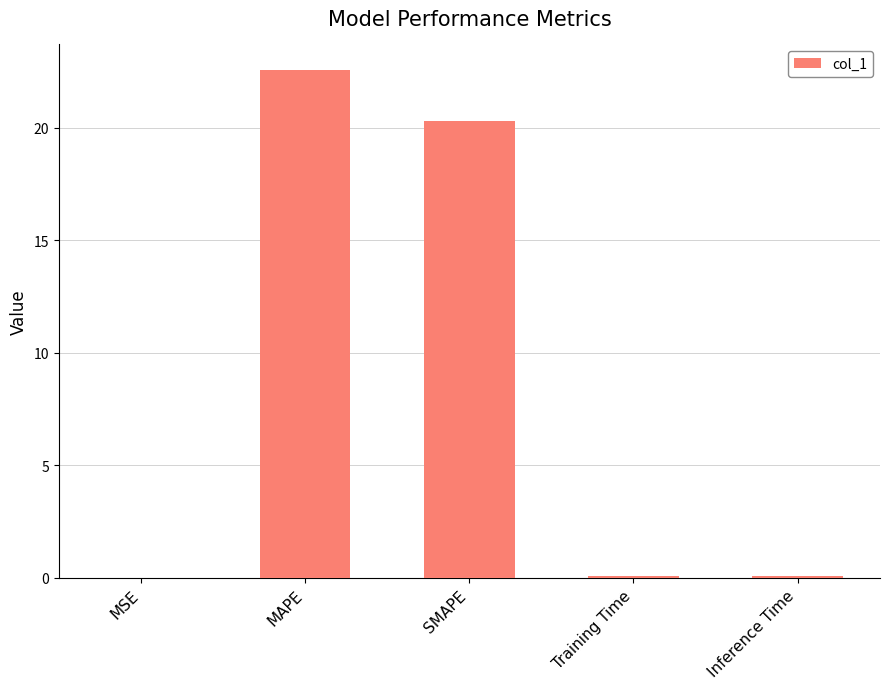

Is it true that the value at MAPE is 38.7?

False